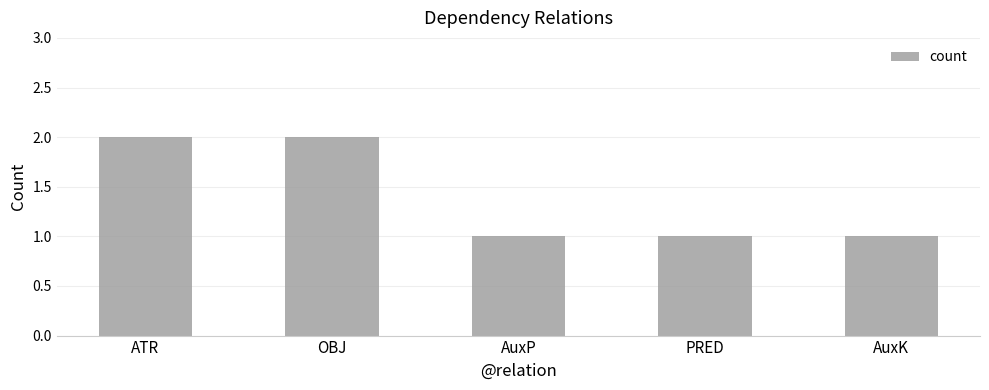

What is the smallest value displayed?

1